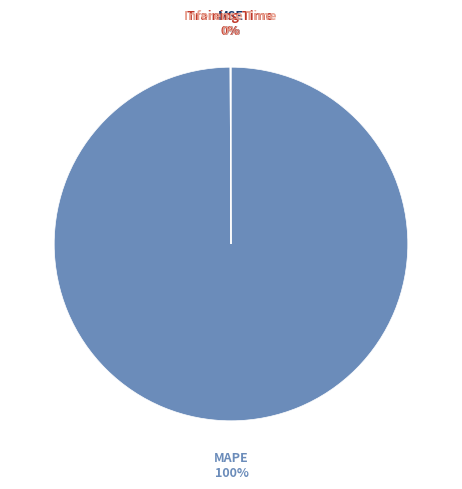

Which category has the biggest portion of the pie?

MAPE